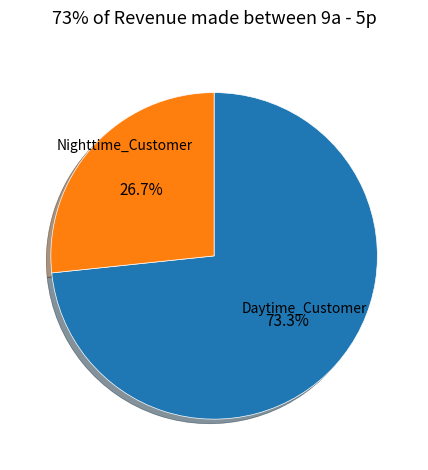

Does Nighttime_Customer account for over 50% of the chart?

No